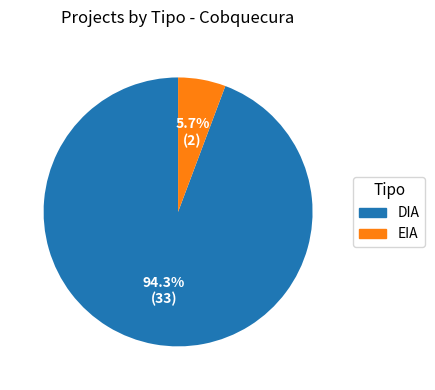

How much of the chart is everything except EIA?

94.3%